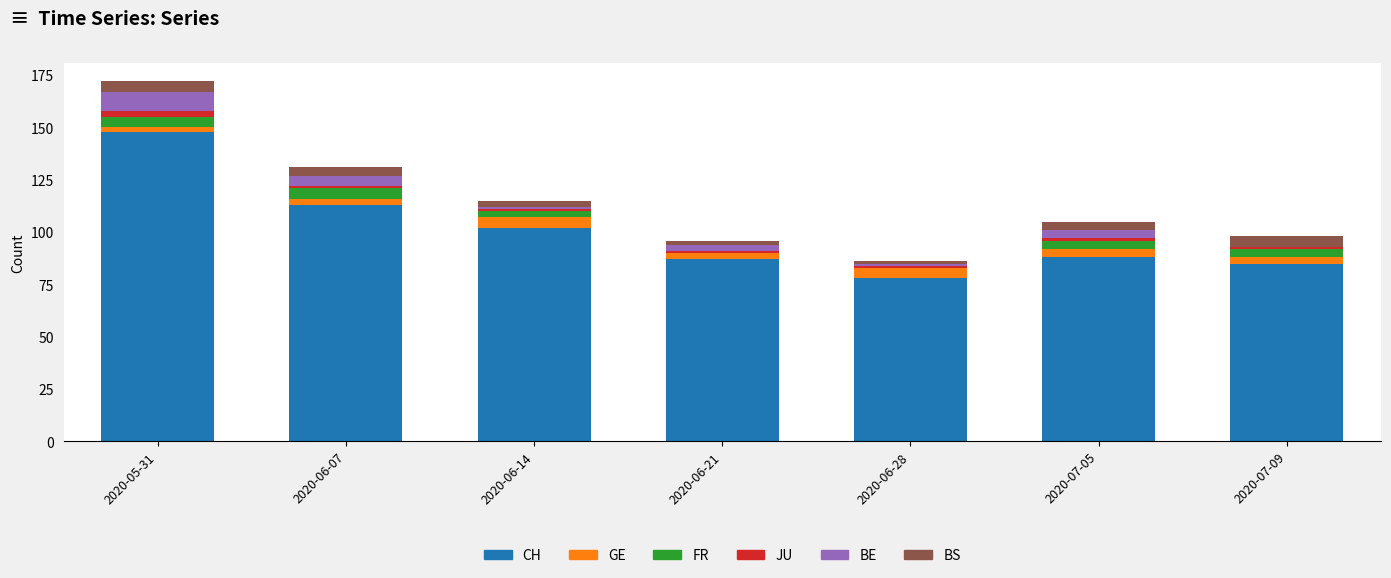

At which category is the sum across all series the highest?

2020-05-31